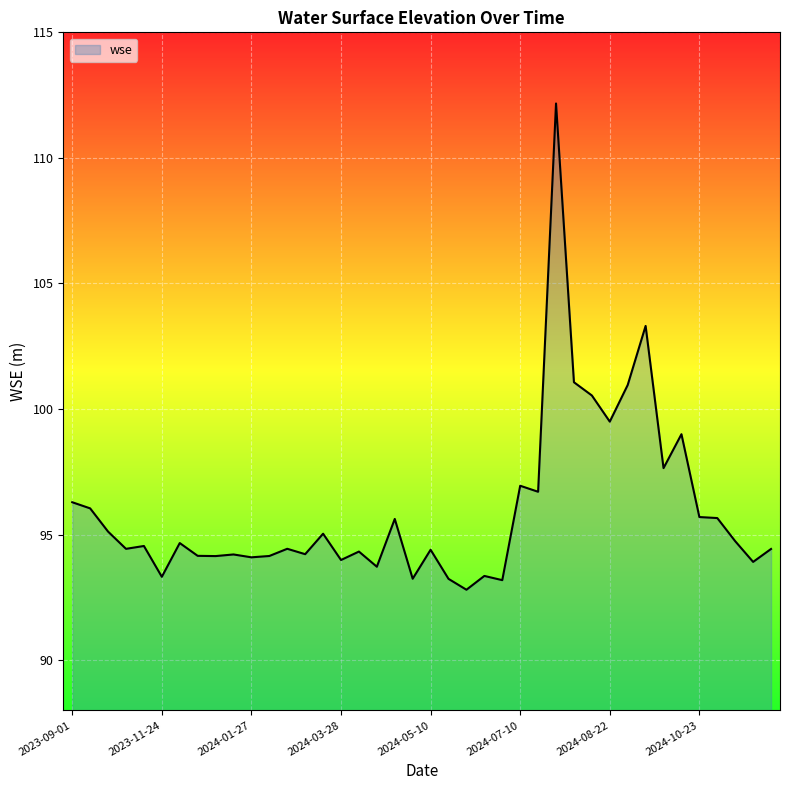

What is the smallest value displayed?

92.8